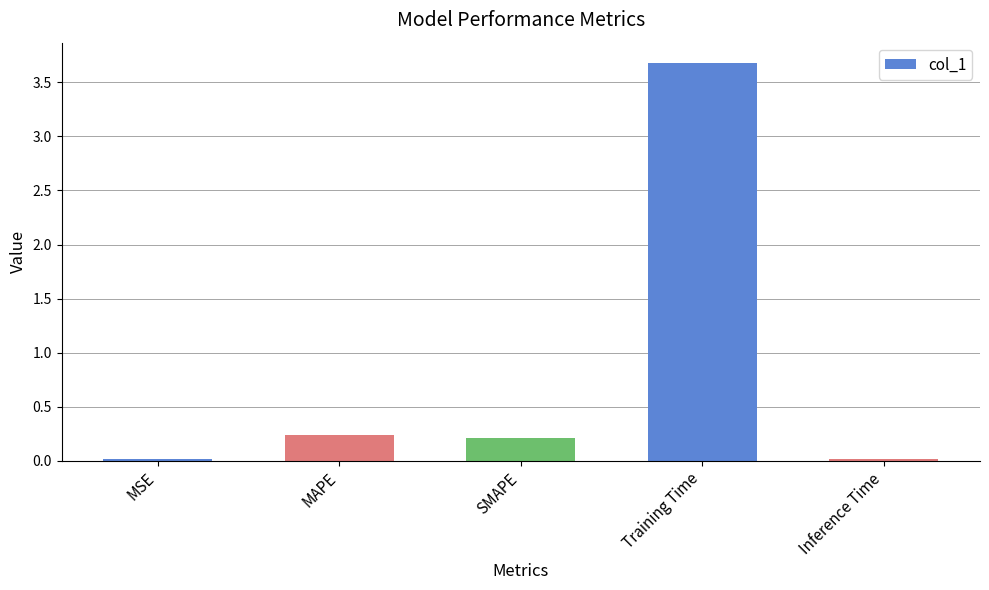

How many categories are shown in the chart?

5